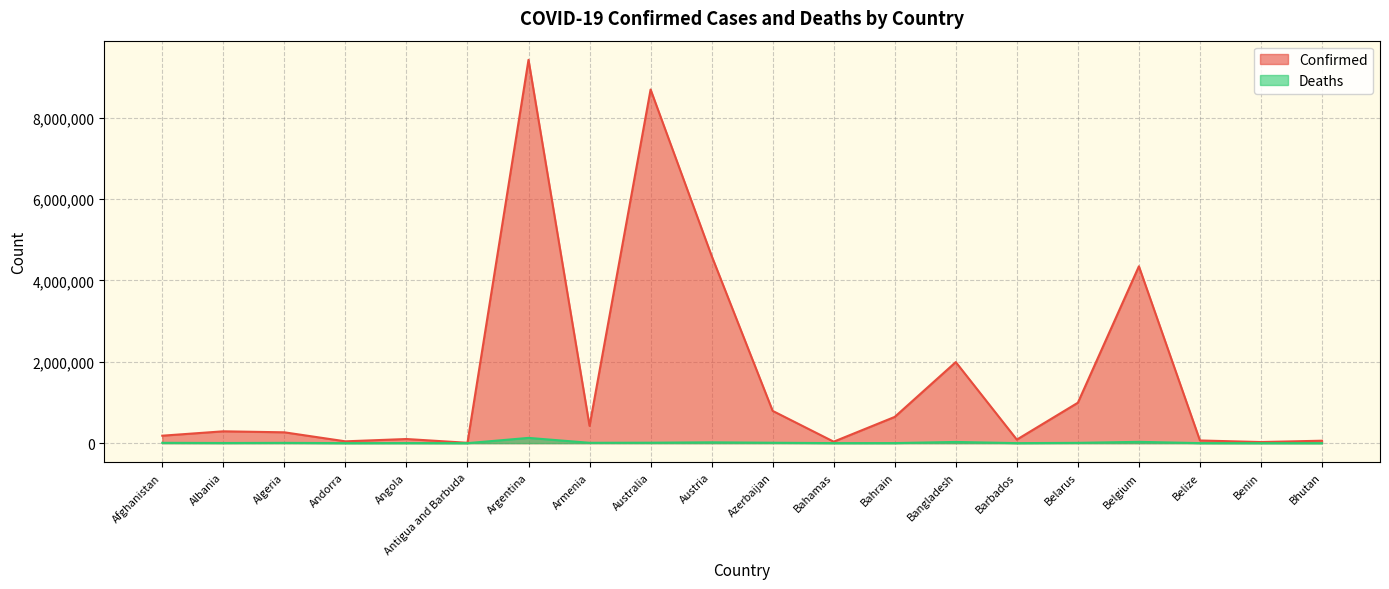

How many interior local valleys does the Deaths series have?

6